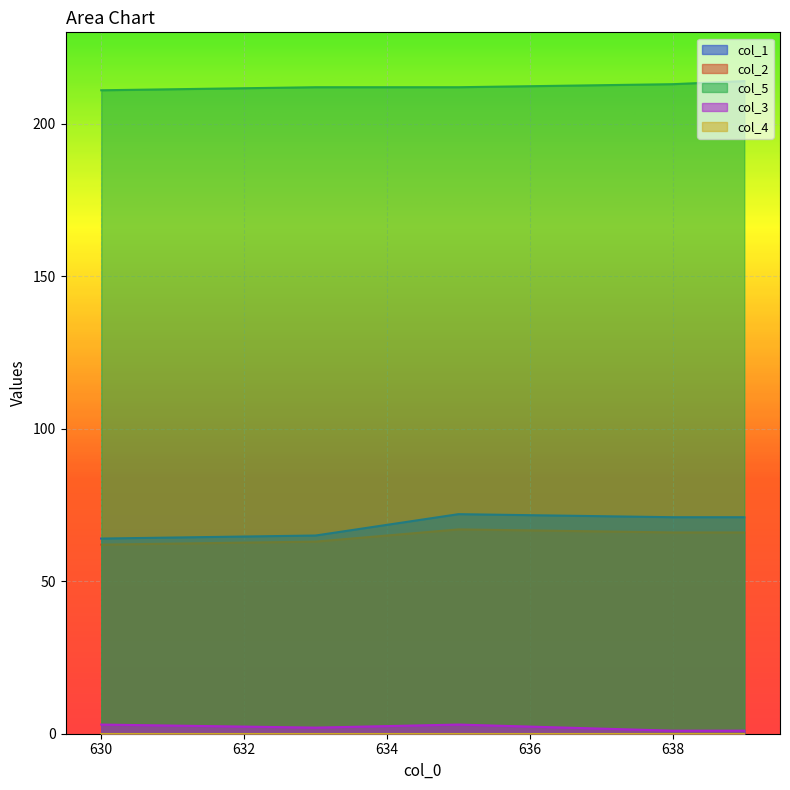

What is the difference between the second highest and minimum values in the col_1 series?

7